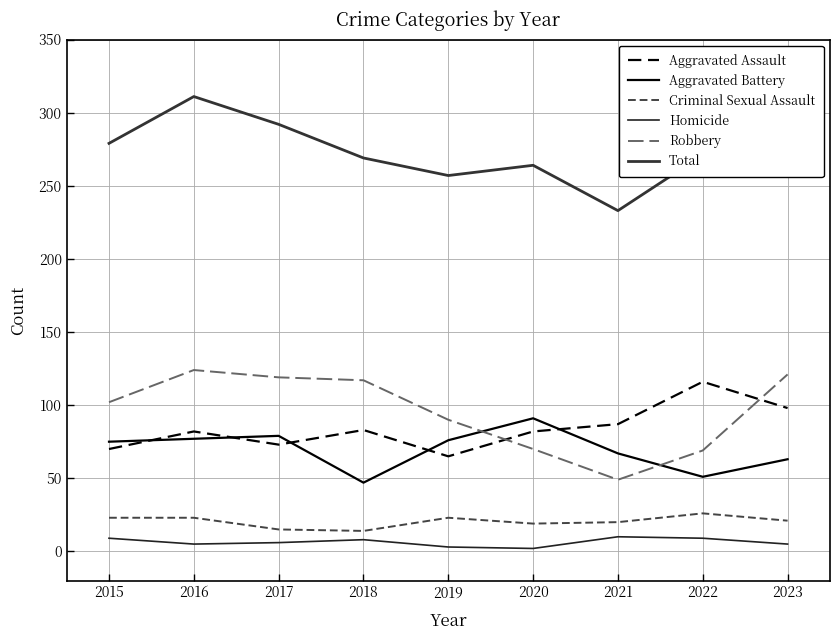

How many lines are shown in the chart?

6